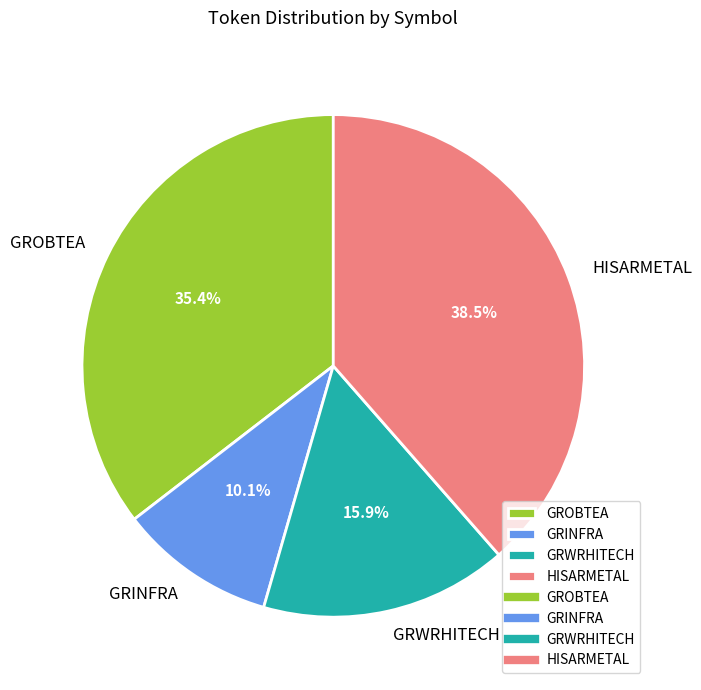

To the nearest percent, what percentage of the pie is GRWRHITECH?

16%